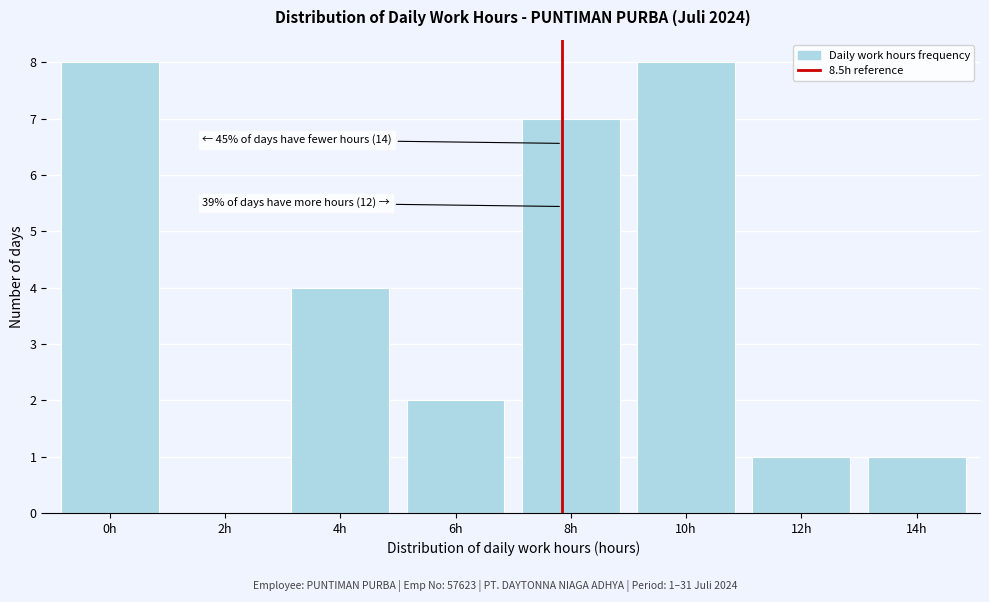

Reading right to left, what are all the values shown in this chart?

14h=1	12h=1	10h=8	8h=7	6h=2	4h=4	2h=0	0h=8